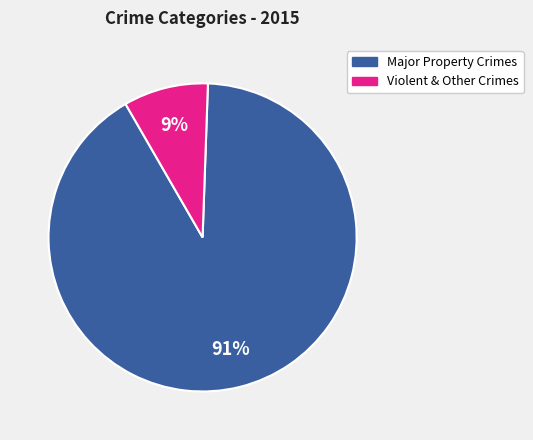

To the nearest percent, what is the average slice percentage?

50%